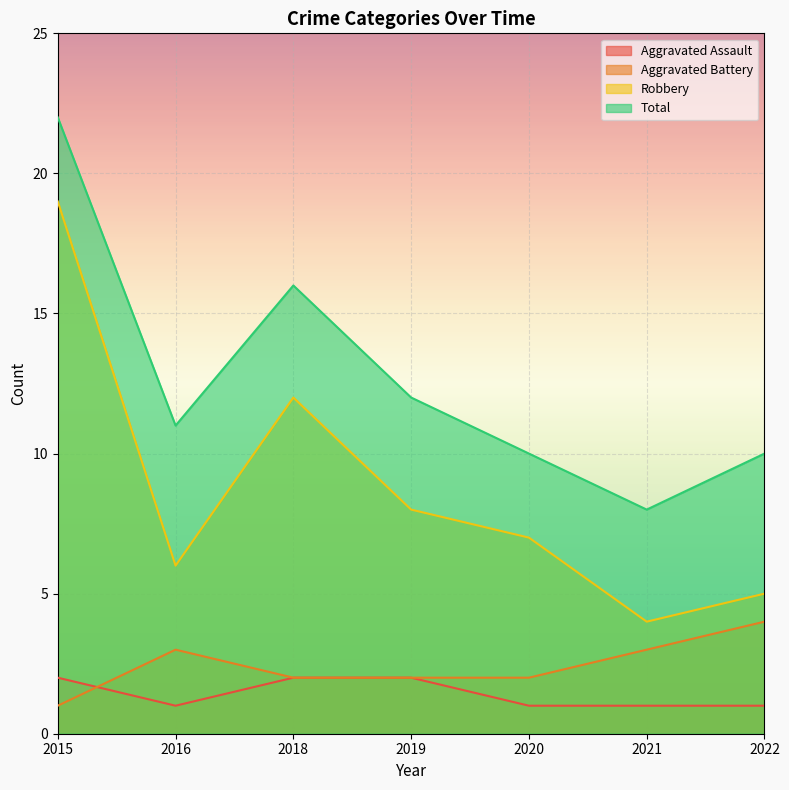

What is the value of the Aggravated Battery point at the 4th from the left?

2